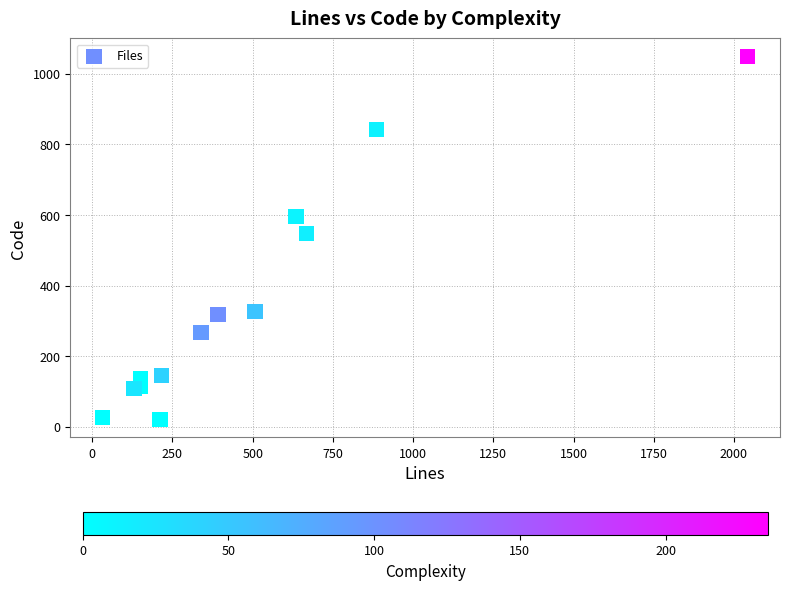

What Y value in the scatter plot is closest to 535?

547